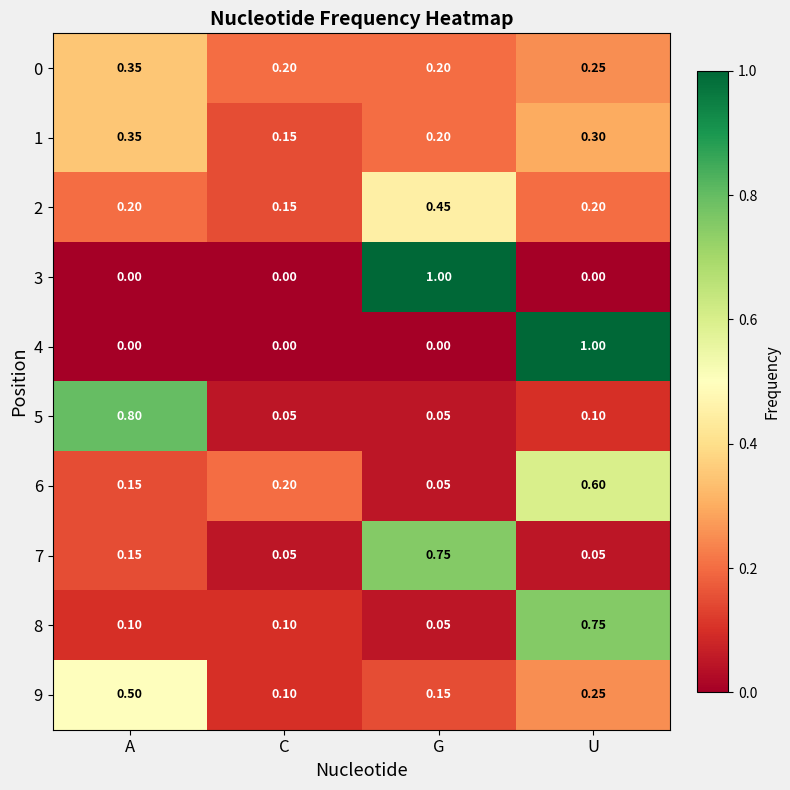

Which category has the lowest value in the 2 series?

C